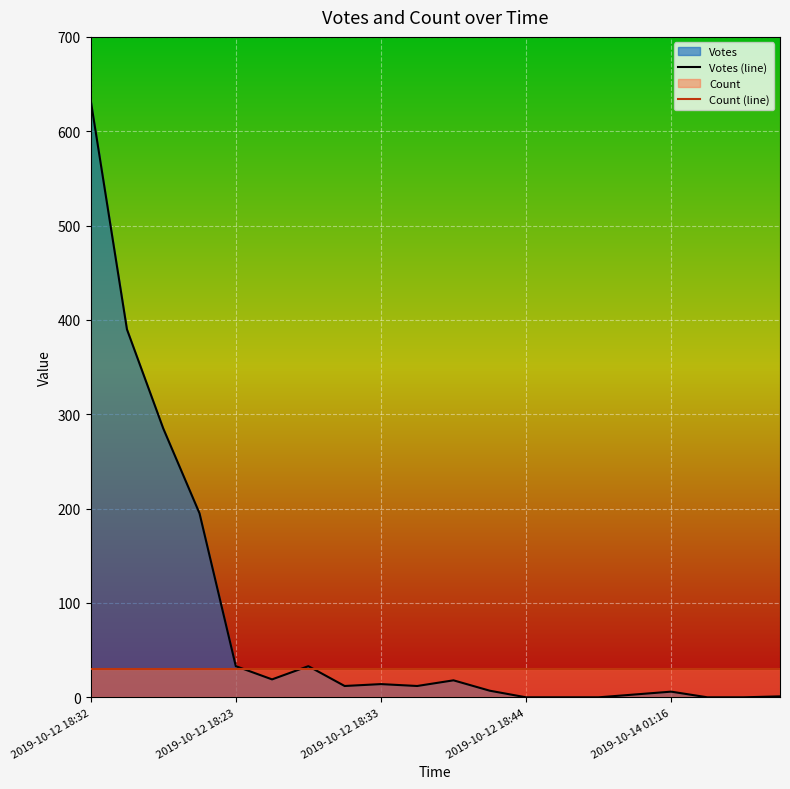

At which category is the sum across all series the highest?

2019-10-12 18:32